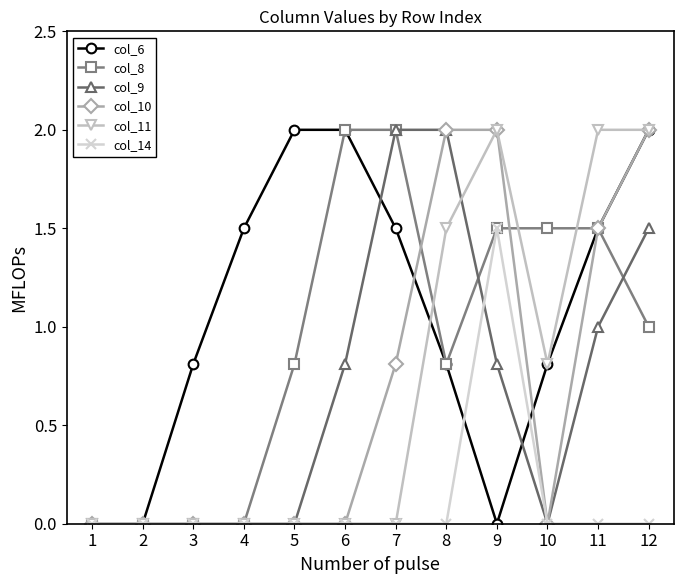

True or false: col_6 and col_14 cross at least once.

True